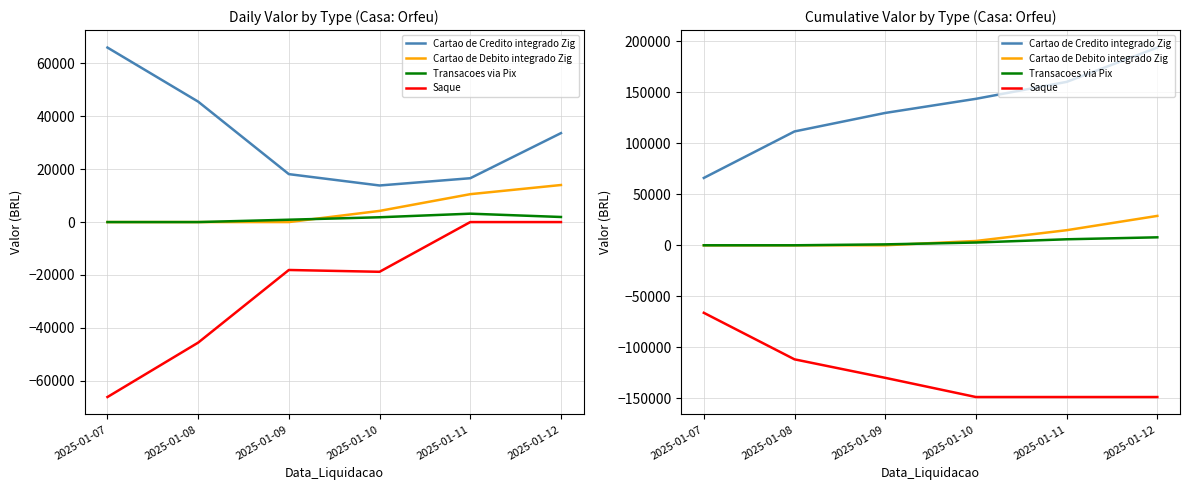

What is the maximum value shown in the chart?

193700.2